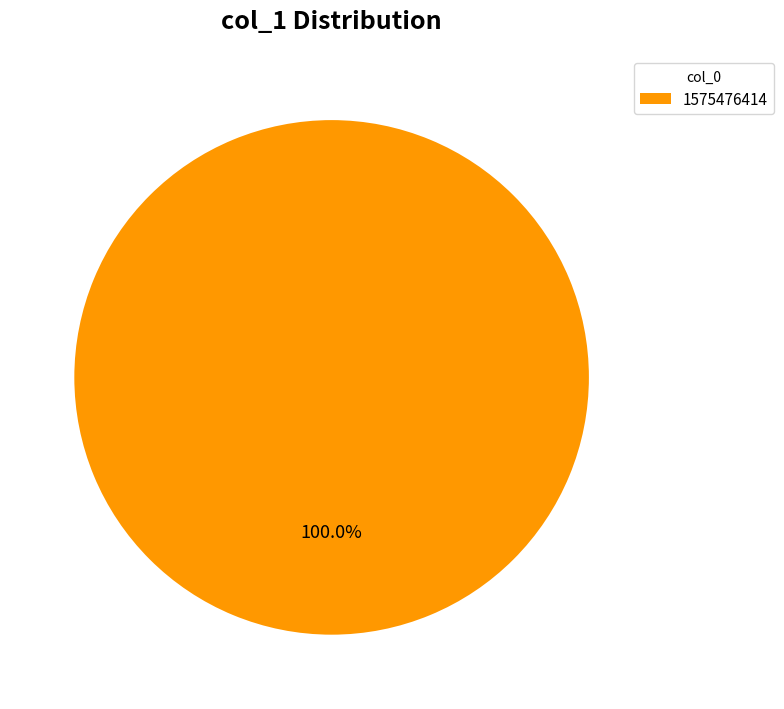

Which slice represents more than half of the pie?

1575476414